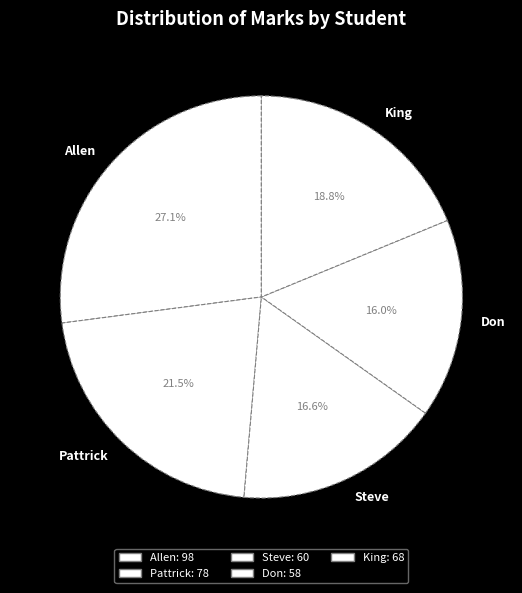

What percentage is the King slice, to the nearest percent?

19%